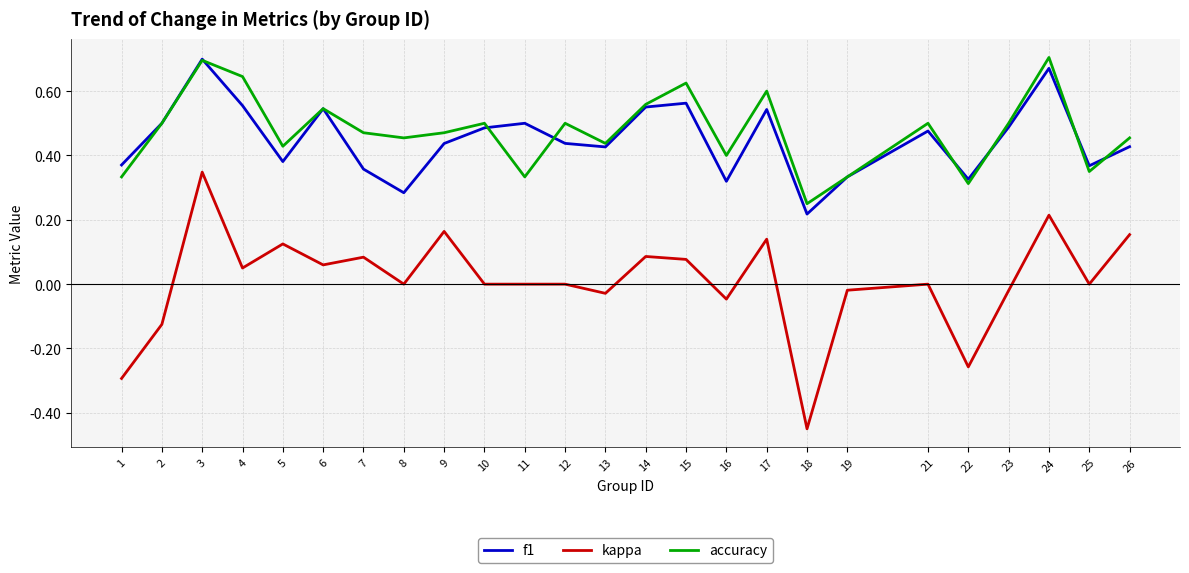

How many accuracy values are between 0 and 1?

25